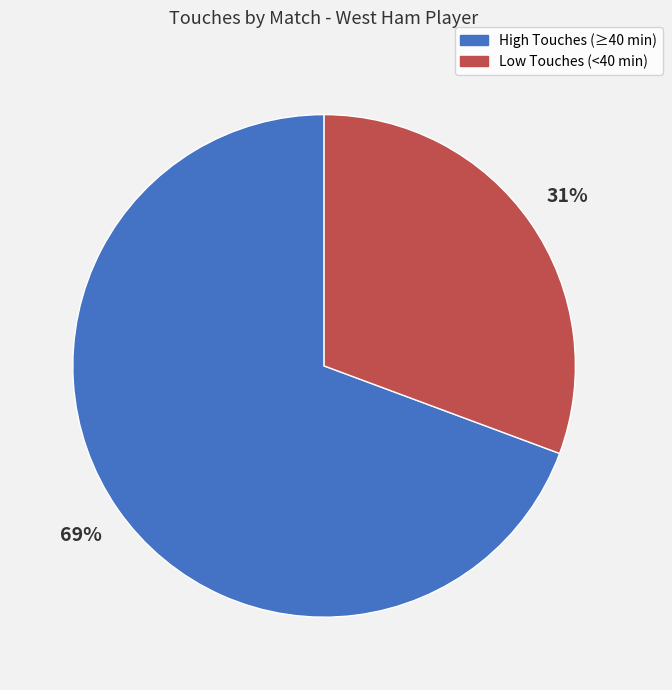

Is there a majority slice in this chart?

Yes